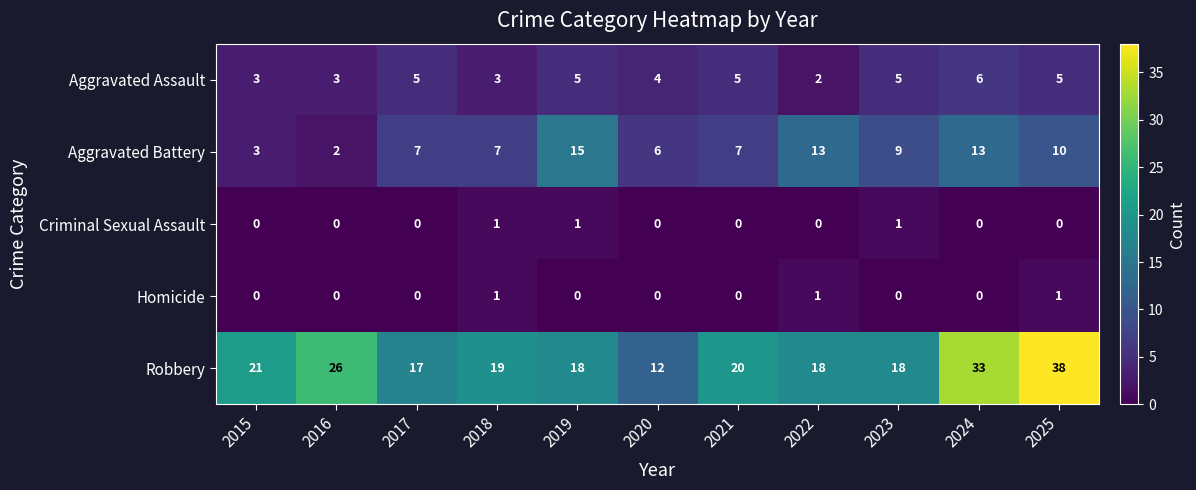

What is the difference between the second highest and second lowest values in the Robbery series?

16